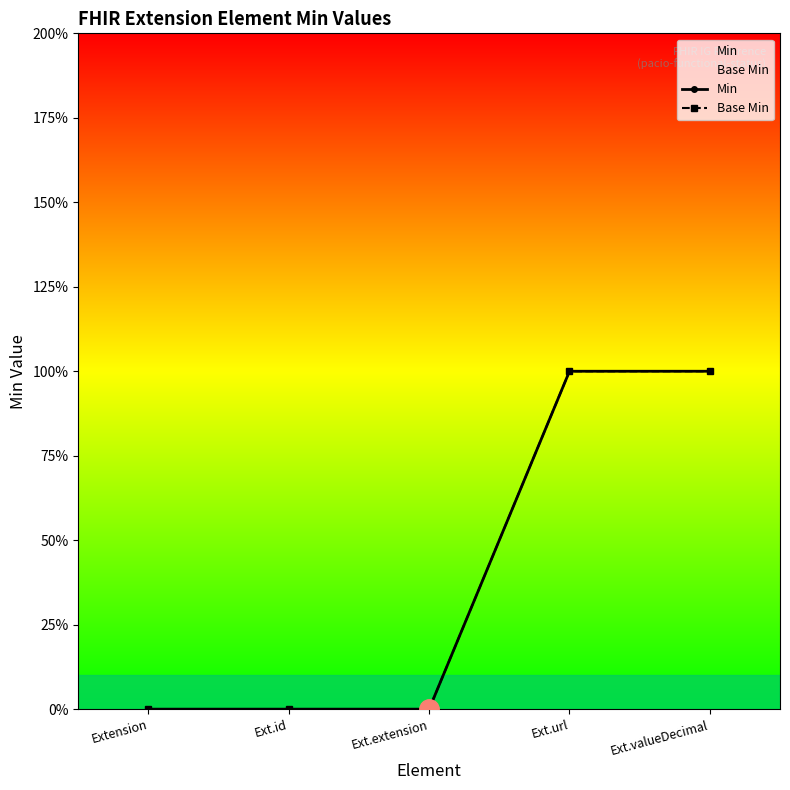

How many lines are shown in the chart?

2